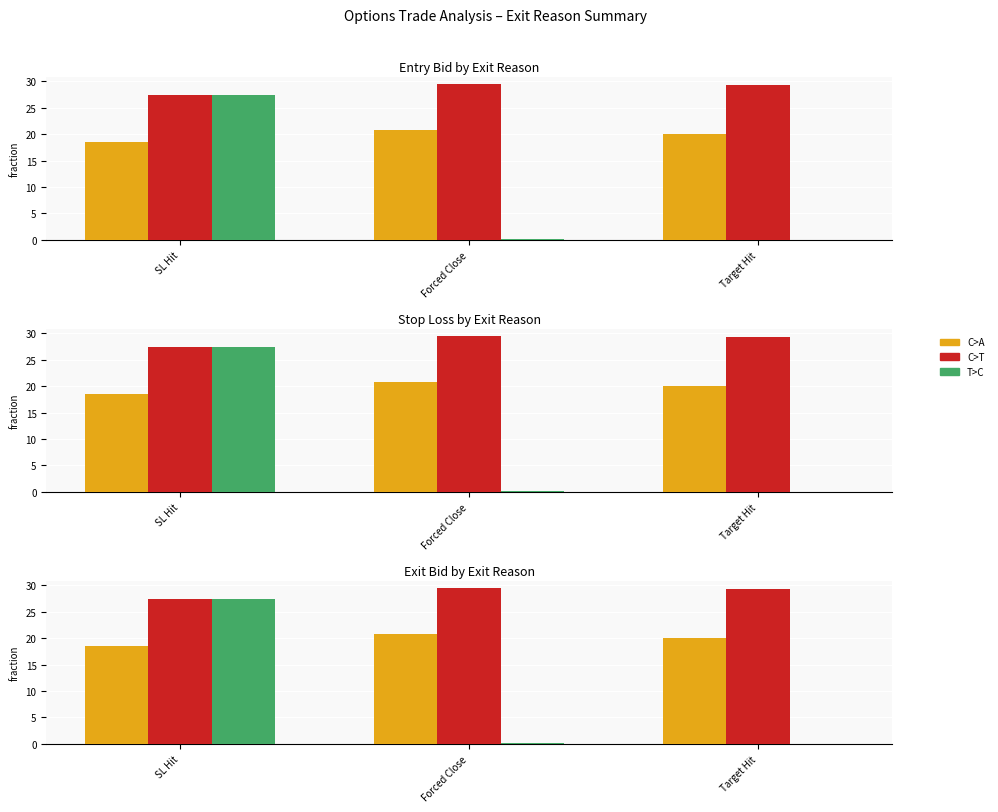

Reading right to left, transcribe all the data shown in this chart.

C>A: 20.0	20.8	18.6
C>T: 29.3	29.4	27.3
T>C: 0.1	0.1	27.3